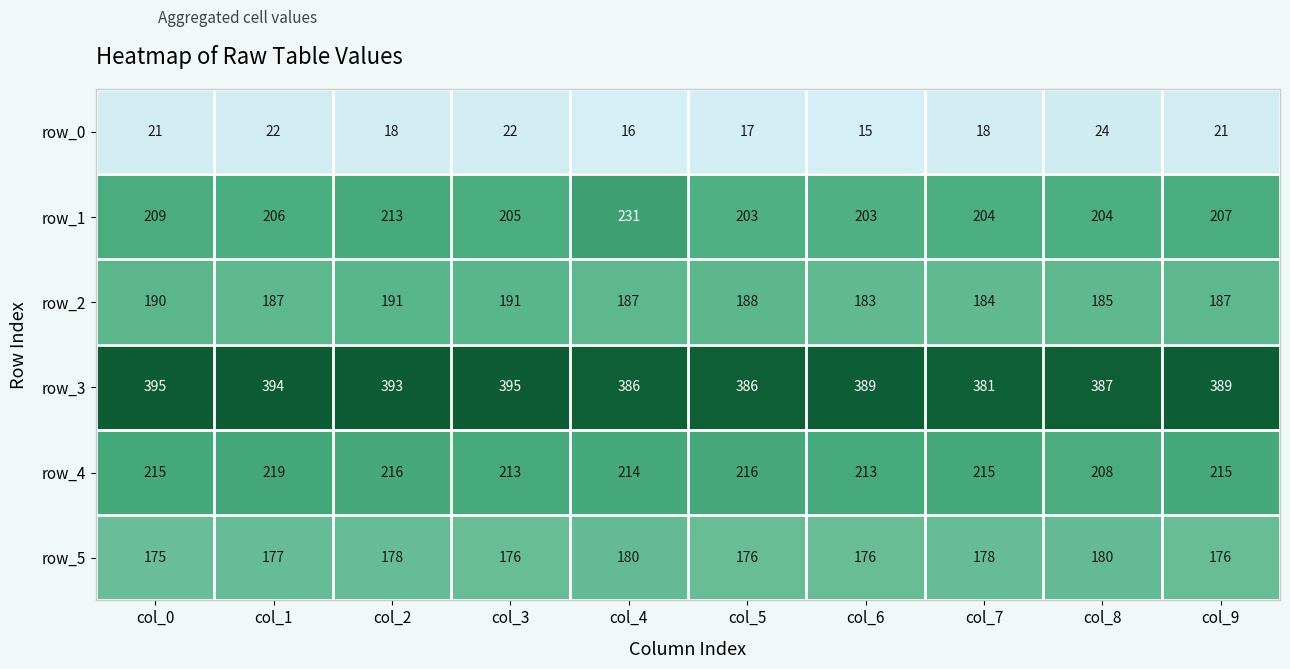

Is the value of row_0 at col_8 greater than the value of row_3 at col_3?

No